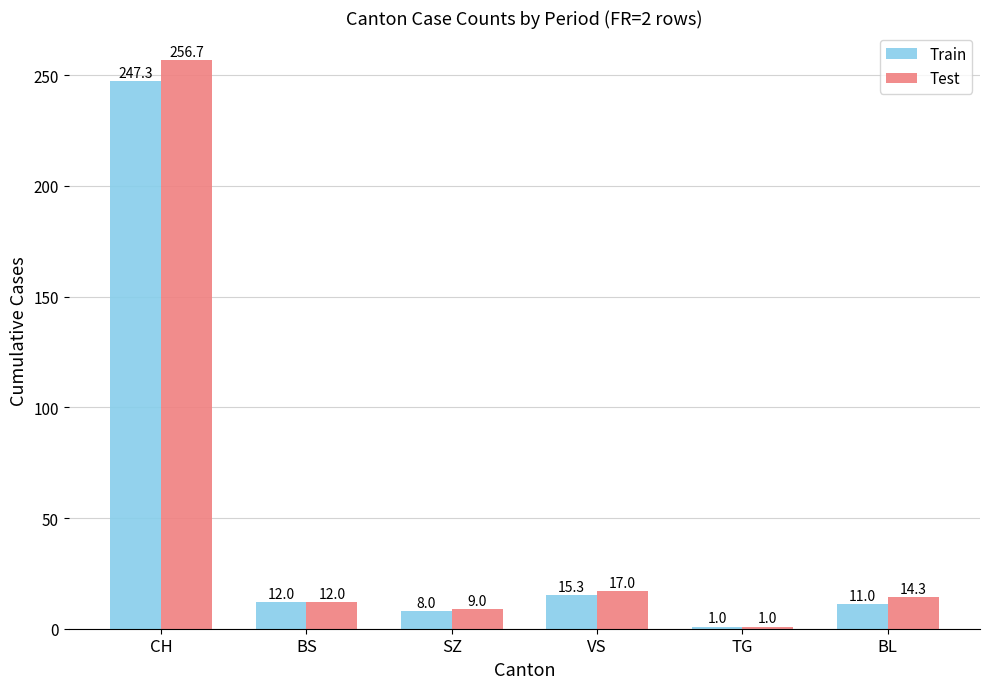

What is the total value across all series at VS?

32.3